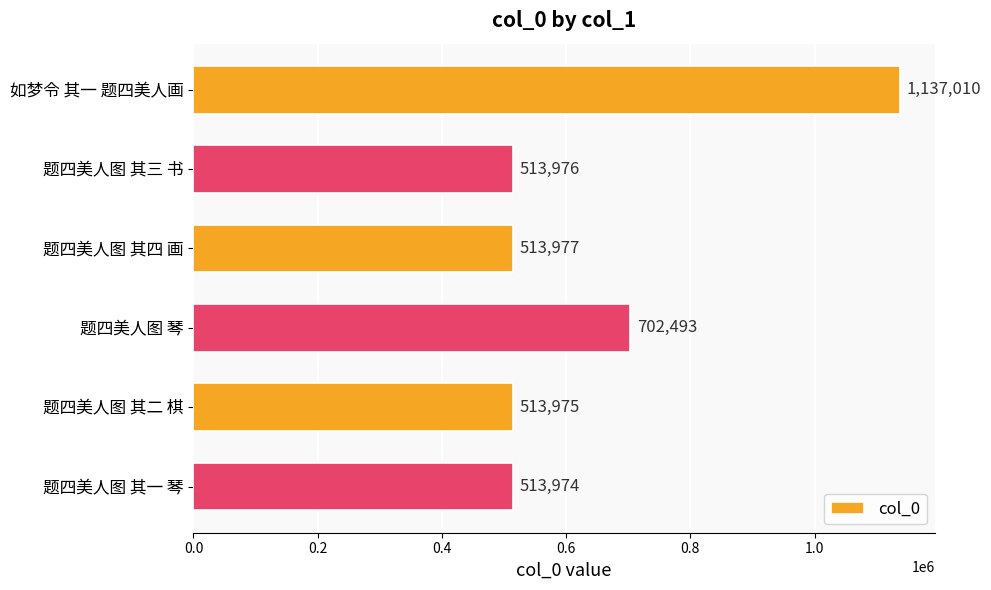

What is the label of the 6th bar from the bottom?

如梦令 其一 题四美人画